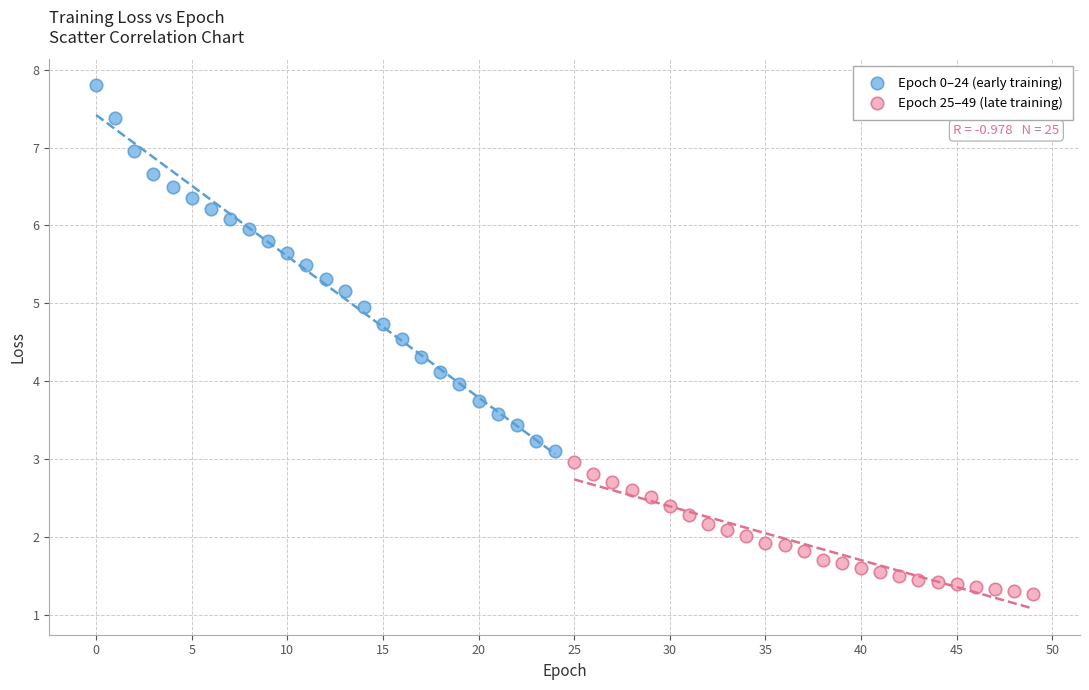

Which series contains the highest Y value?

Epoch 0–24 (early training)